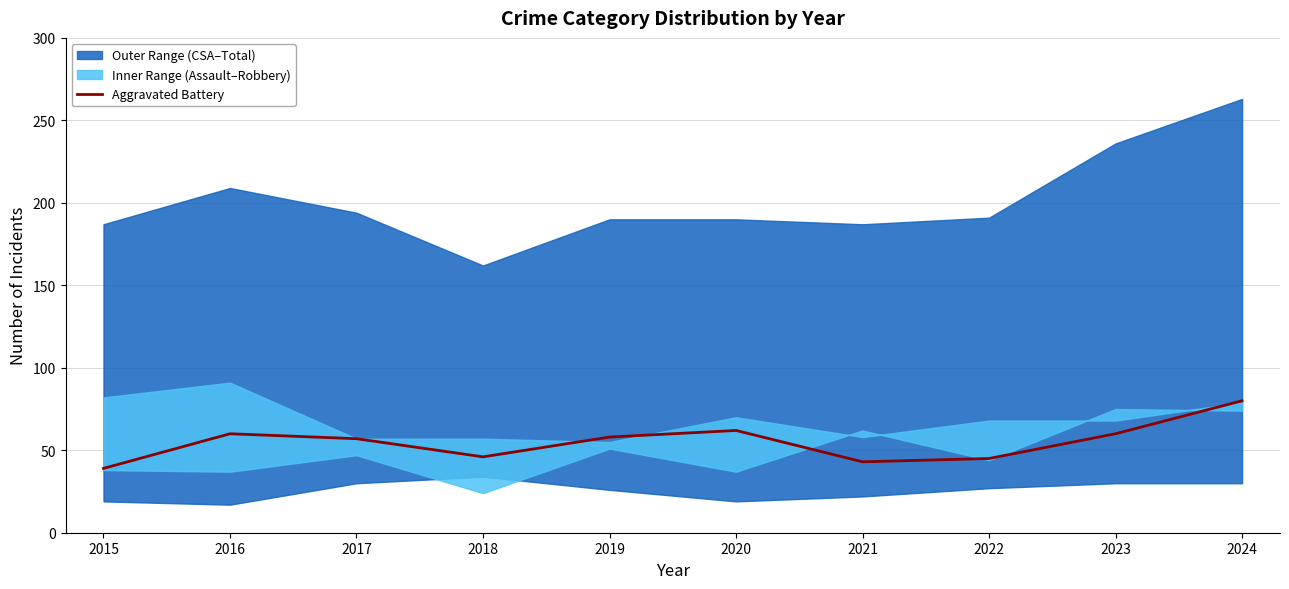

Reading left to right, extract all data points from this chart.

39	60	57	46	58	62	43	45	60	80